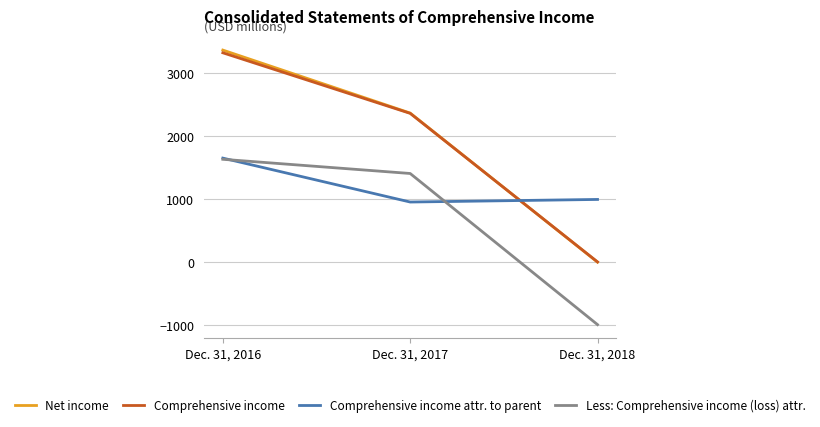

Reading left to right, transcribe all the data shown in this chart.

Net income: Dec. 31, 2016=3365	Dec. 31, 2017=2366	Dec. 31, 2018=0
Comprehensive income: Dec. 31, 2016=3322	Dec. 31, 2017=2361	Dec. 31, 2018=4
Comprehensive income attr. to parent: Dec. 31, 2016=1651	Dec. 31, 2017=954	Dec. 31, 2018=995
Less: Comprehensive income (loss) attr.: Dec. 31, 2016=1632	Dec. 31, 2017=1407	Dec. 31, 2018=-991